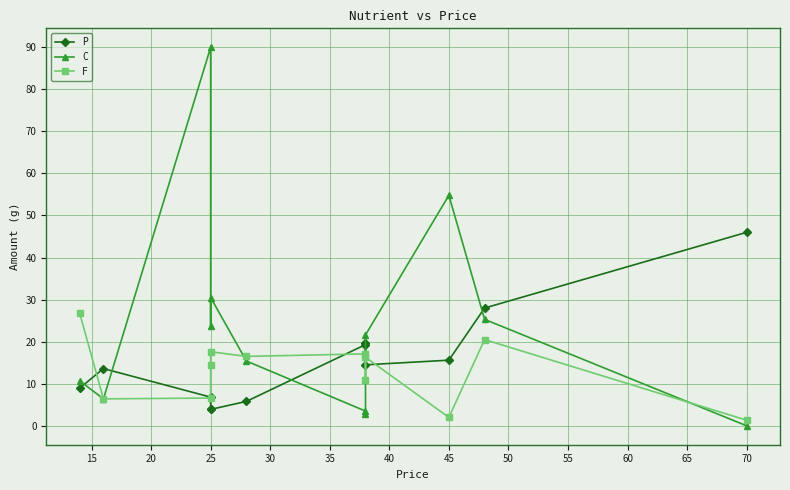

What is the difference between the second highest and second lowest values in the C series?

51.9